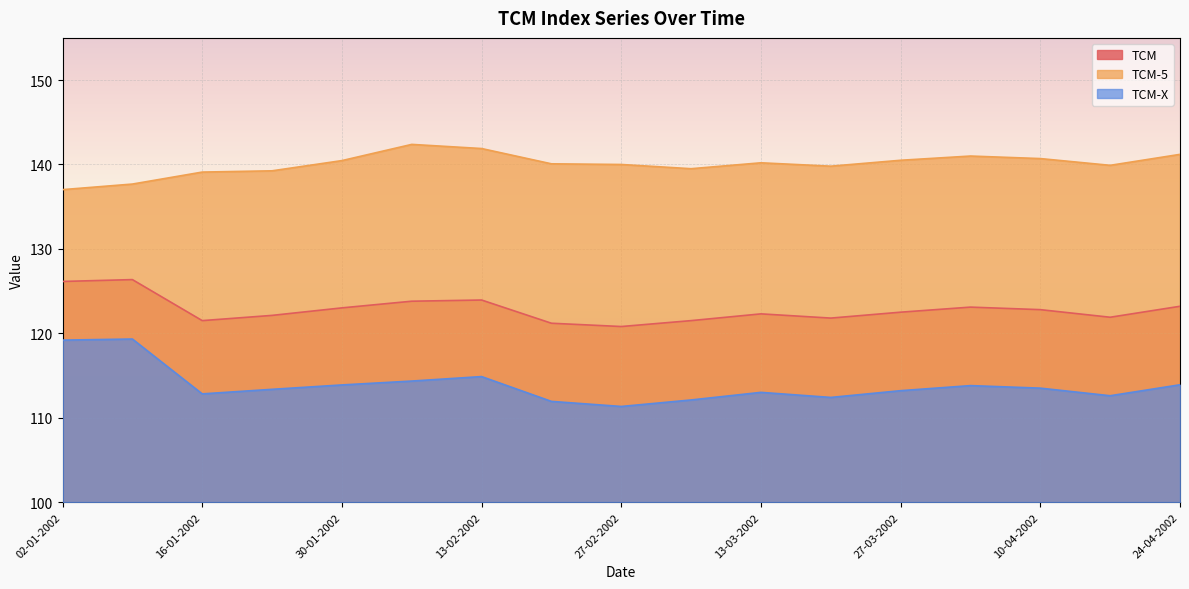

What is the lowest value of the TCM series?

120.8